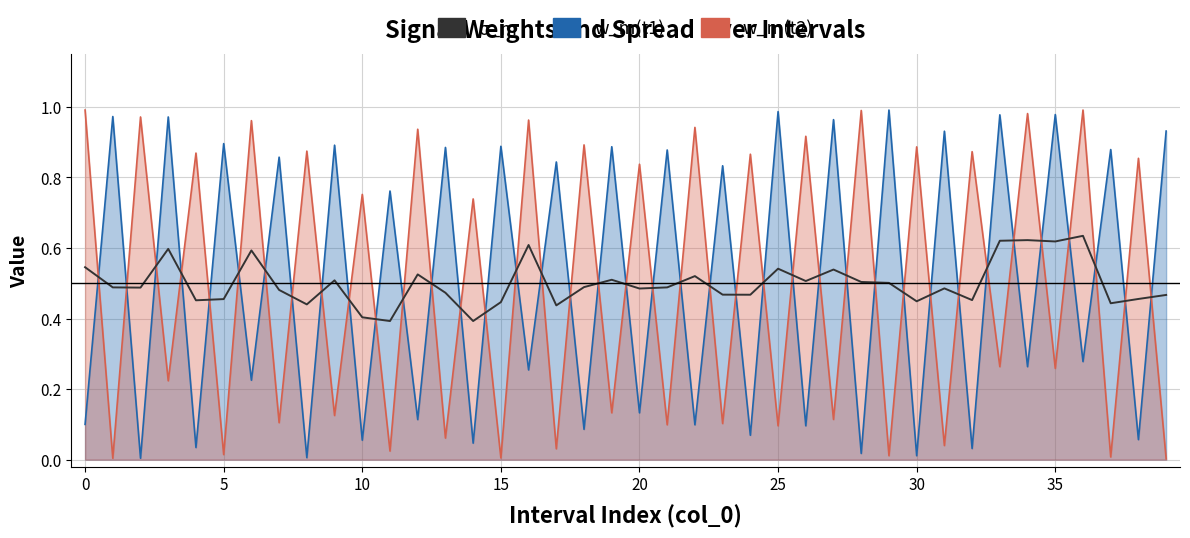

How many values are between 0 and 1?

40